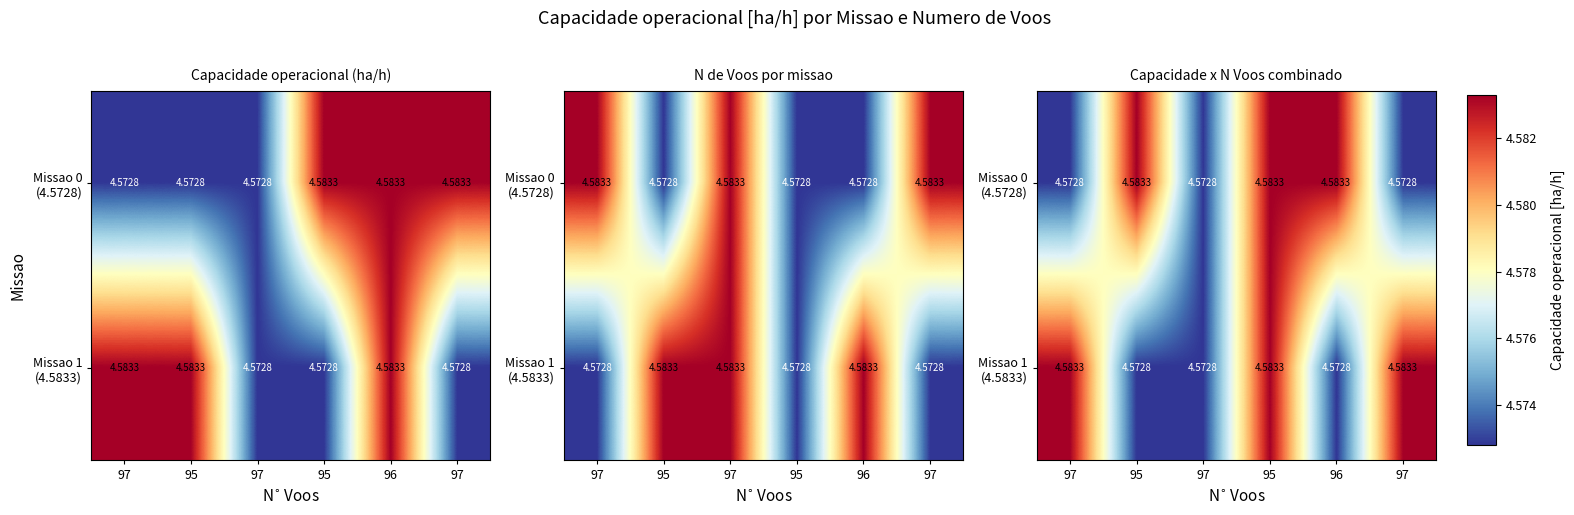

The Missao 1 (4.5833) series shows 0.9 at 97. True or false?

False